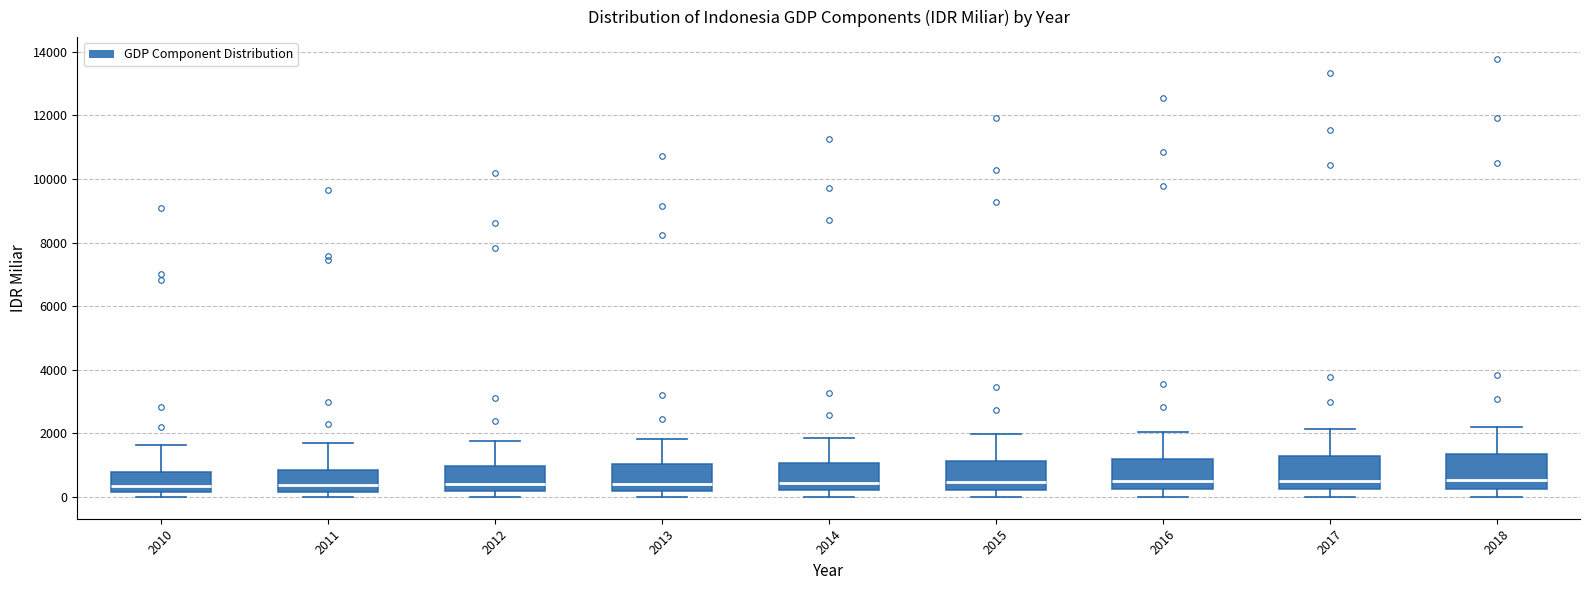

Reading left to right, transcribe this box plot: for each box, give where its median line is, the range the box spans, and where its two whiskers end, as read against the y-axis. The values are not printed on the chart, so give them approximately, as read against the axis.

2010: median 400, box 200 to 800, whiskers 0 to 1600
2011: median 400, box 200 to 800, whiskers 0 to 1600
2012: median 400, box 200 to 1000, whiskers 0 to 1800
2013: median 400, box 200 to 1000, whiskers 0 to 1800
2014: median 400, box 200 to 1000, whiskers 0 to 1800
2015: median 400, box 200 to 1200, whiskers 0 to 2000
2016: median 400, box 200 to 1200, whiskers 0 to 2000
2017: median 600, box 200 to 1200, whiskers 0 to 2200
2018: median 600, box 200 to 1400, whiskers 0 to 2200